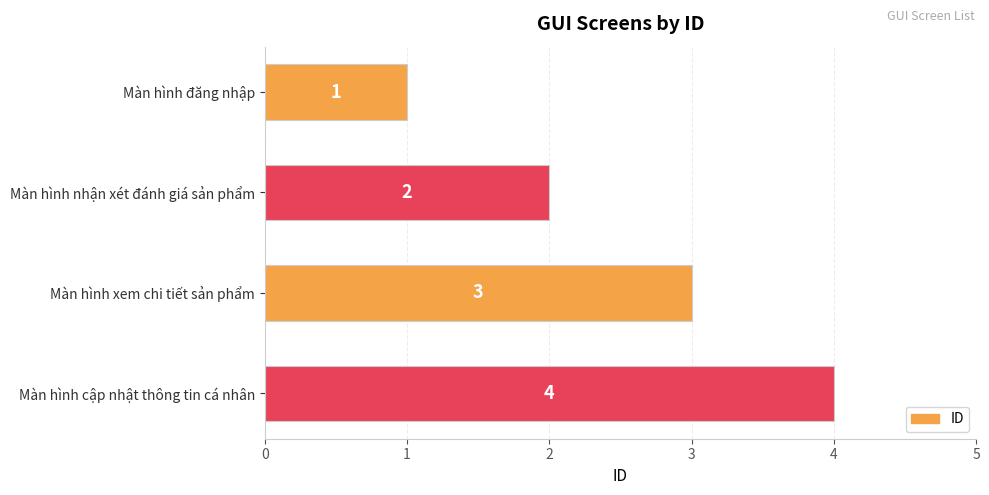

What is the value of the 2nd bar from the top?

2